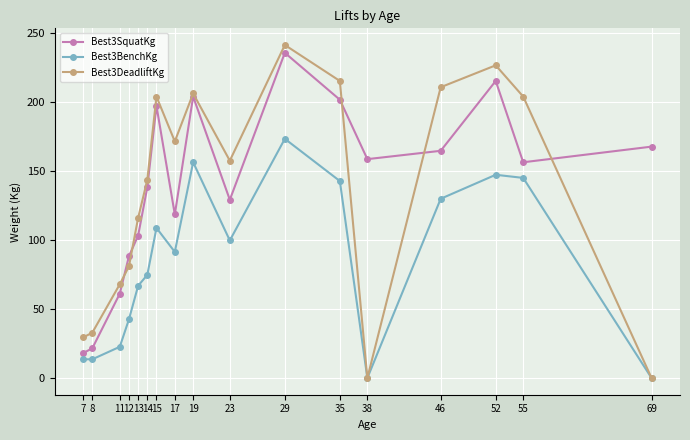

Which series has the widest spread of values?

Best3DeadliftKg